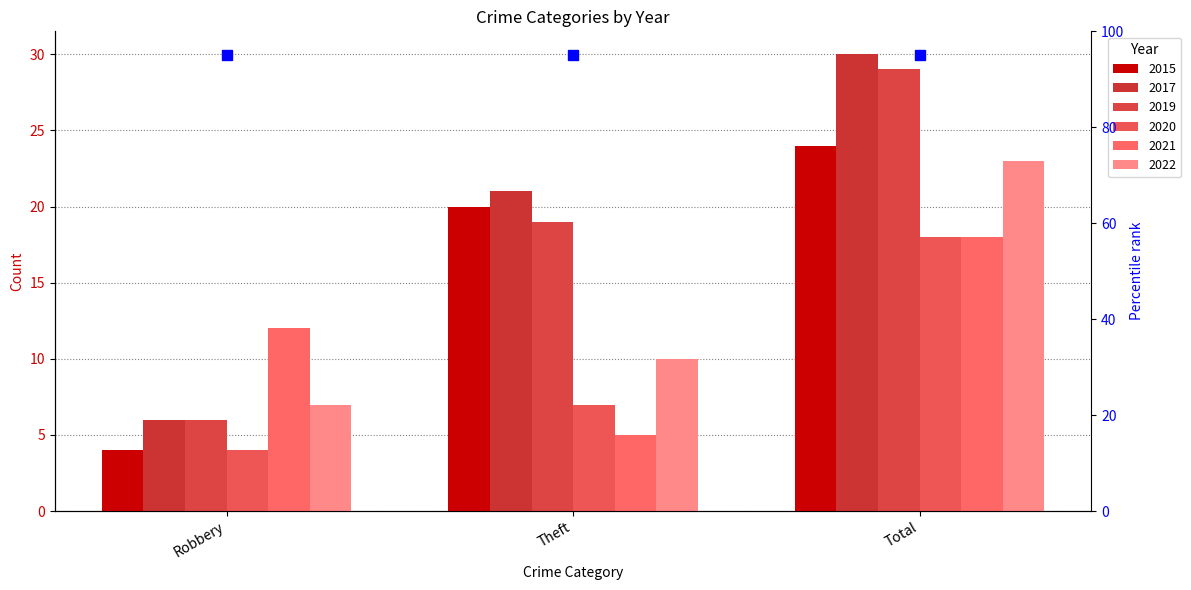

Which category has the lowest value across all series?

Robbery